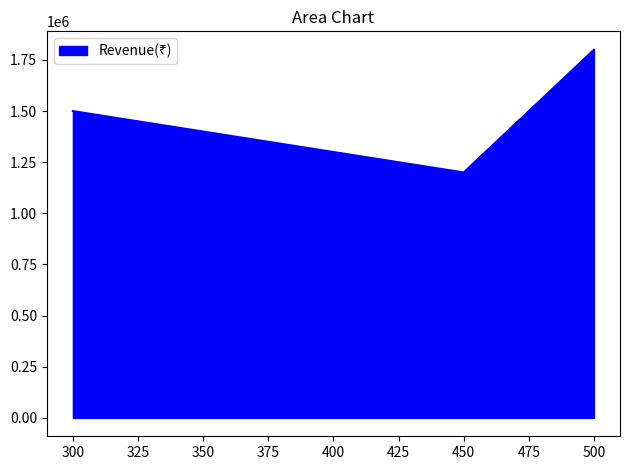

Reading left to right, extract all data points from this chart.

1500000	1200000	1800000